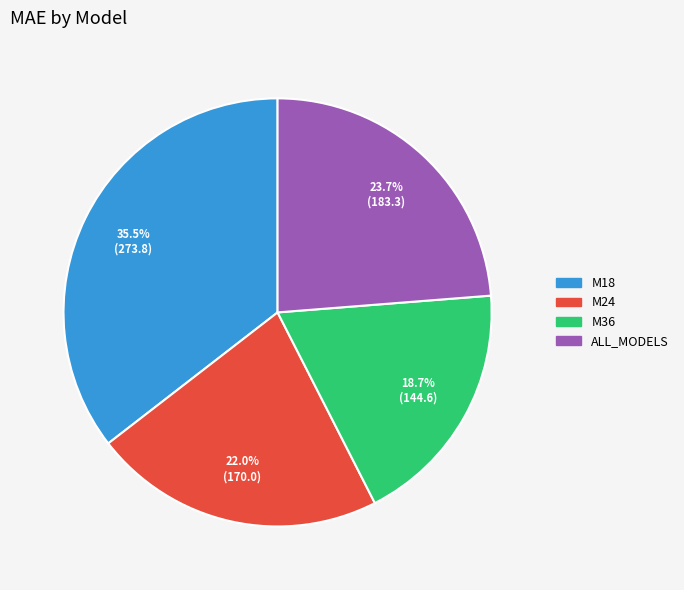

True or false: ALL_MODELS accounts for 11% of the total.

False